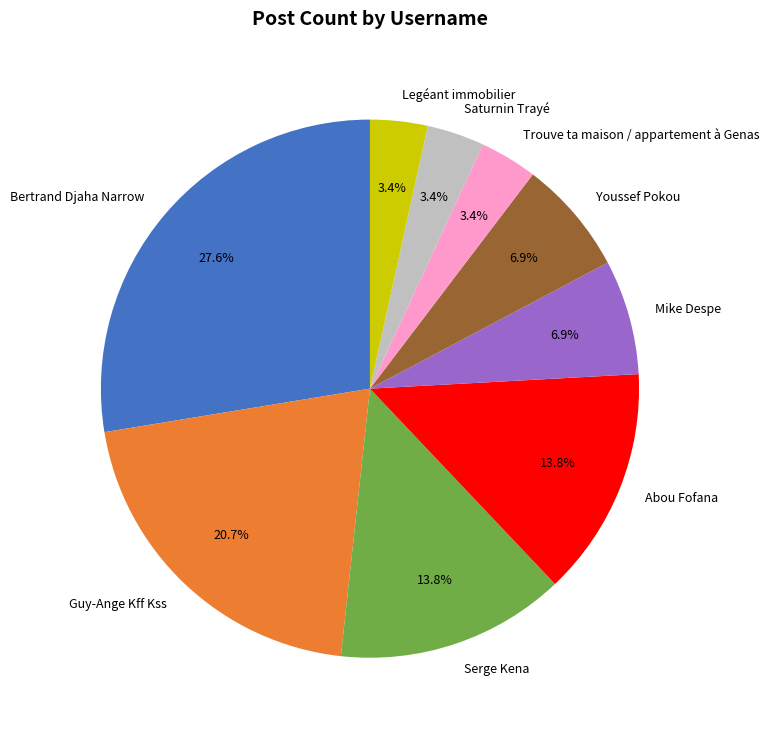

What percentage is the Bertrand Djaha Narrow slice, to the nearest percent?

28%